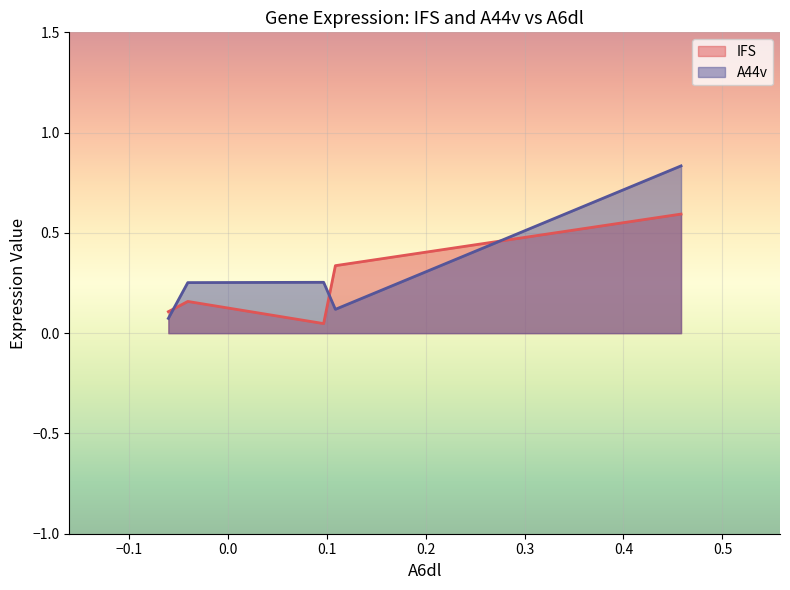

List the series in order of their overall mean, highest first.

A44v, IFS